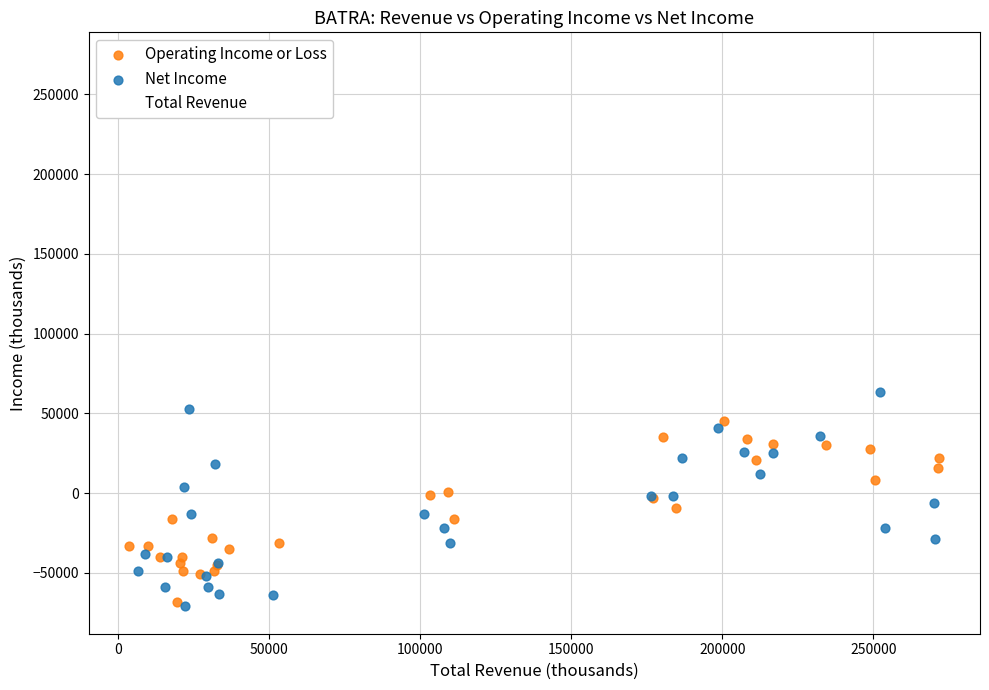

Which series has the widest spread of Y values?

Total Revenue